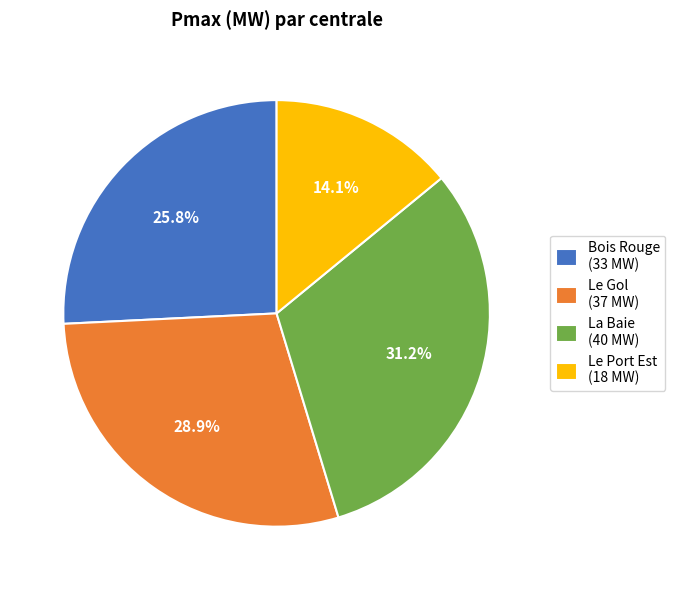

Count the number of slices in the pie.

4